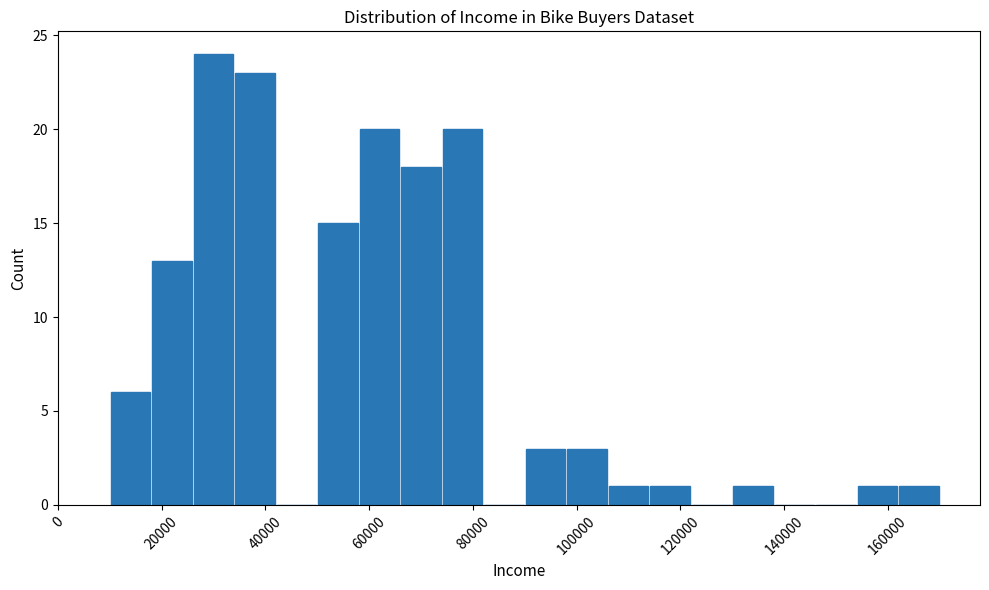

Reading left to right, list every bar in this chart as the range it spans on the x-axis followed by its height. The values are not printed on the chart, so give them approximately, as read against the axis.

10000 to 18000: 6
18000 to 26000: 13
26000 to 34000: 24
34000 to 42000: 23
42000 to 50000: 0
50000 to 58000: 15
58000 to 66000: 20
66000 to 74000: 18
74000 to 82000: 20
82000 to 90000: 0
90000 to 98000: 3
98000 to 106000: 3
106000 to 114000: 1
114000 to 122000: 1
122000 to 130000: 0
130000 to 138000: 1
138000 to 146000: 0
146000 to 154000: 0
154000 to 162000: 1
162000 to 170000: 1